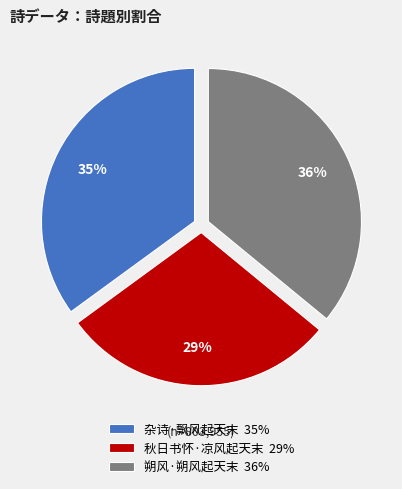

Is there any slice that represents more than half of the pie?

No